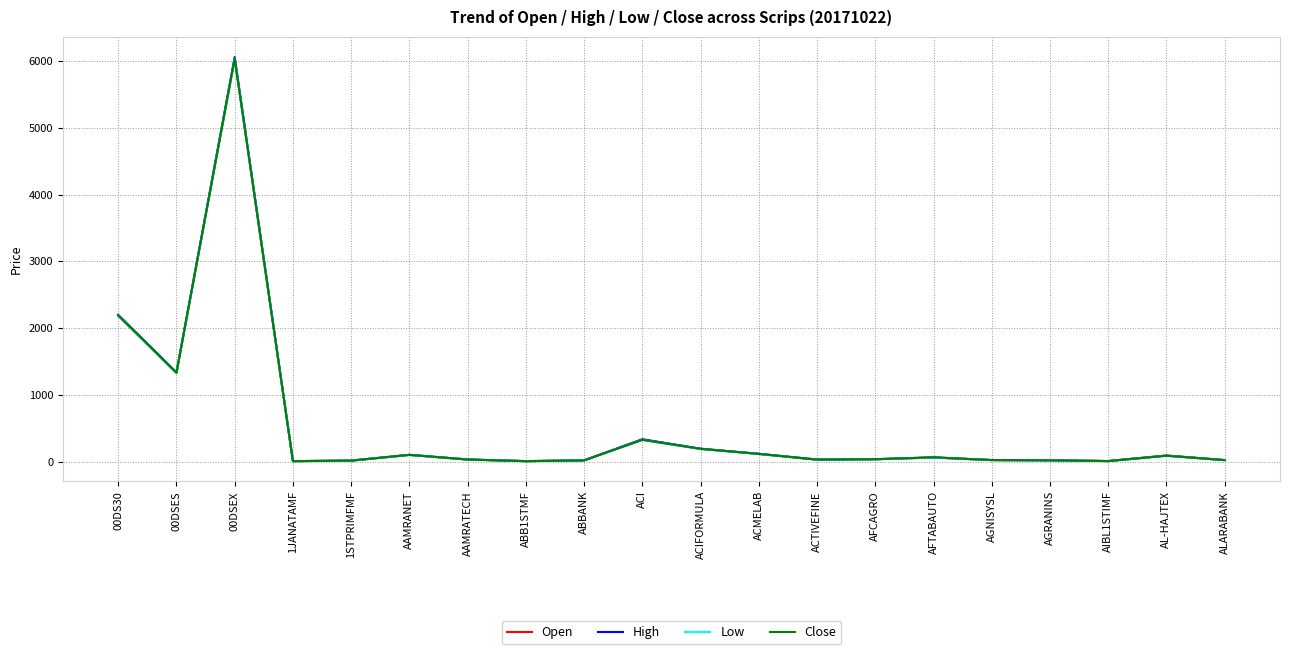

What is the highest value of the Close series?

6041.2